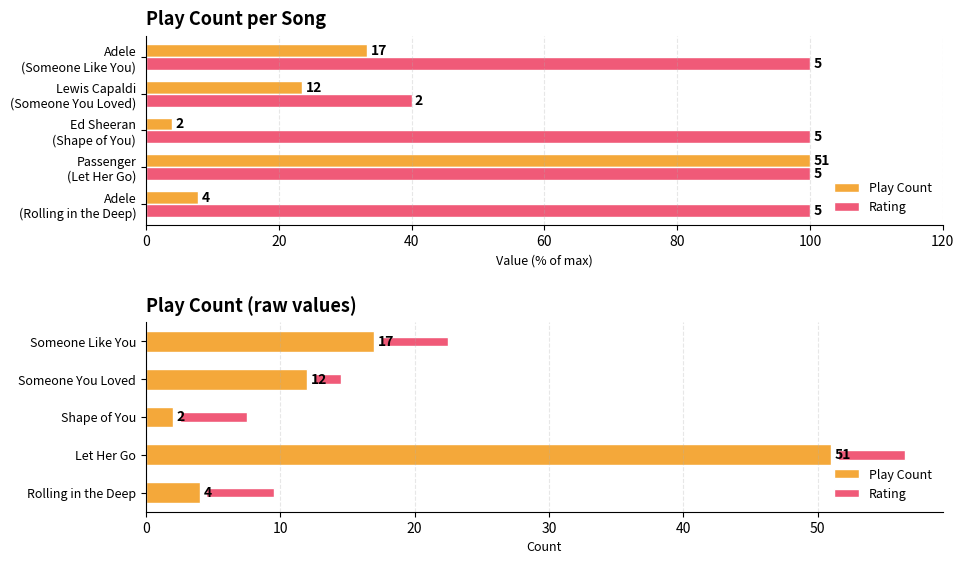

What are all the series names shown in the legend?

Play Count, Rating